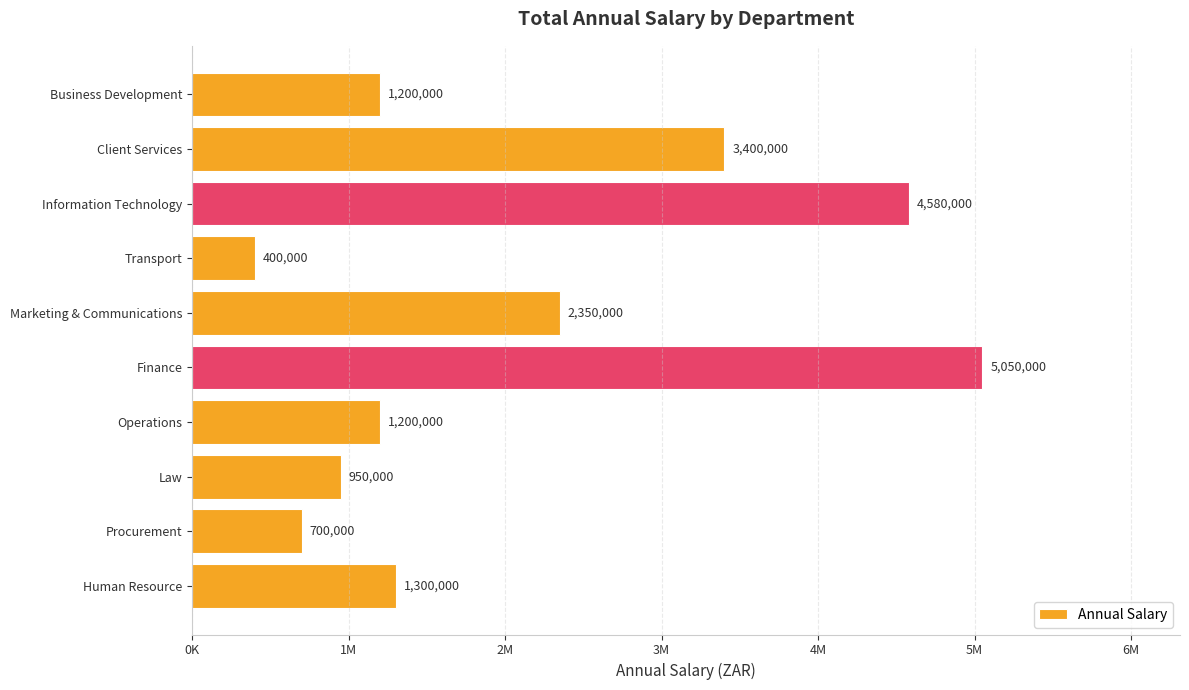

Are the bars horizontal?

Yes